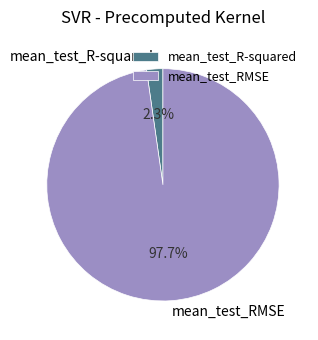

What percentage is the mean_test_RMSE slice, to the nearest percent?

98%